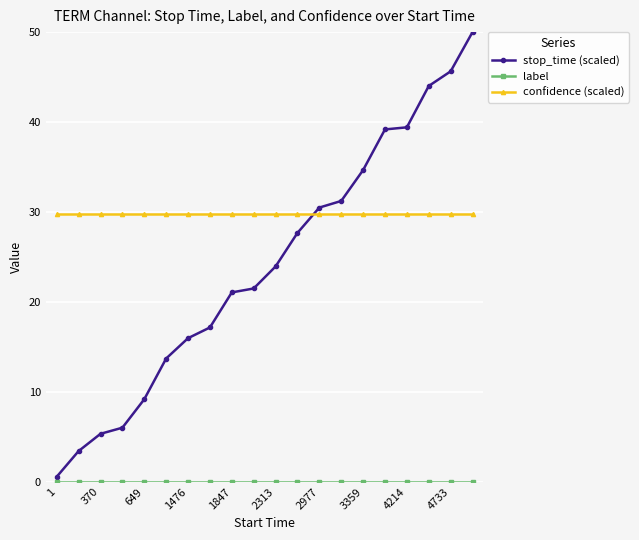

At how many categories does at least one series exceed 15?

20